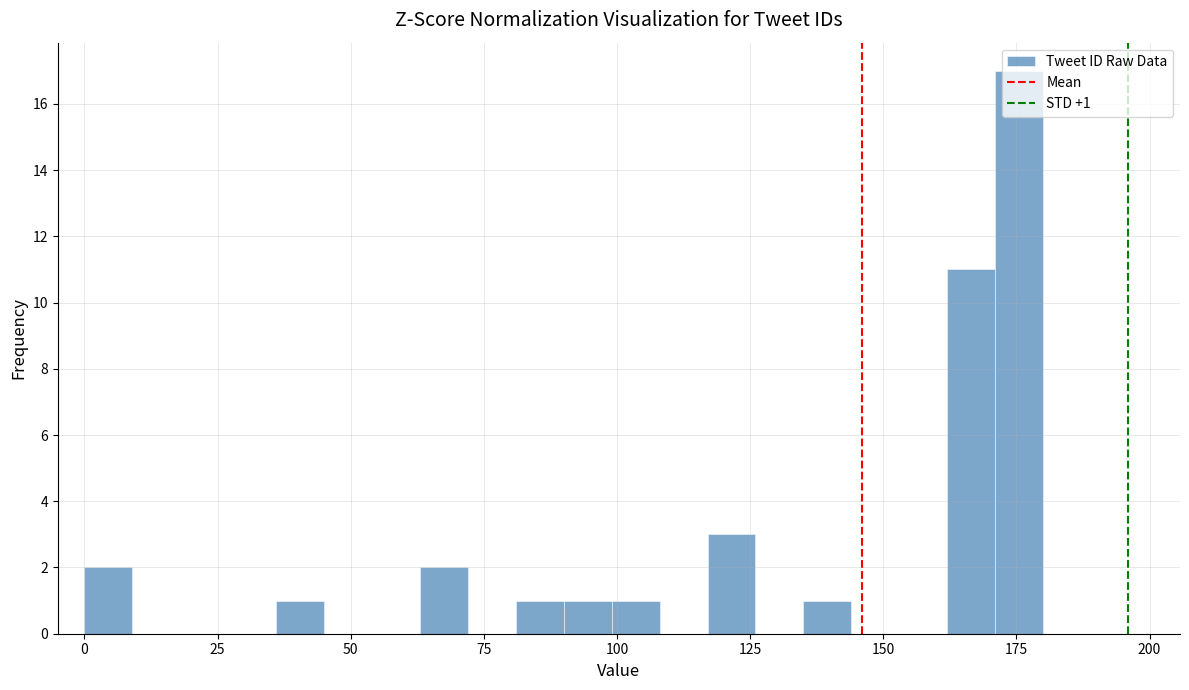

Around what value on the x-axis is the tallest bar? Give the approximate position of its centre, as read against the axis.

175